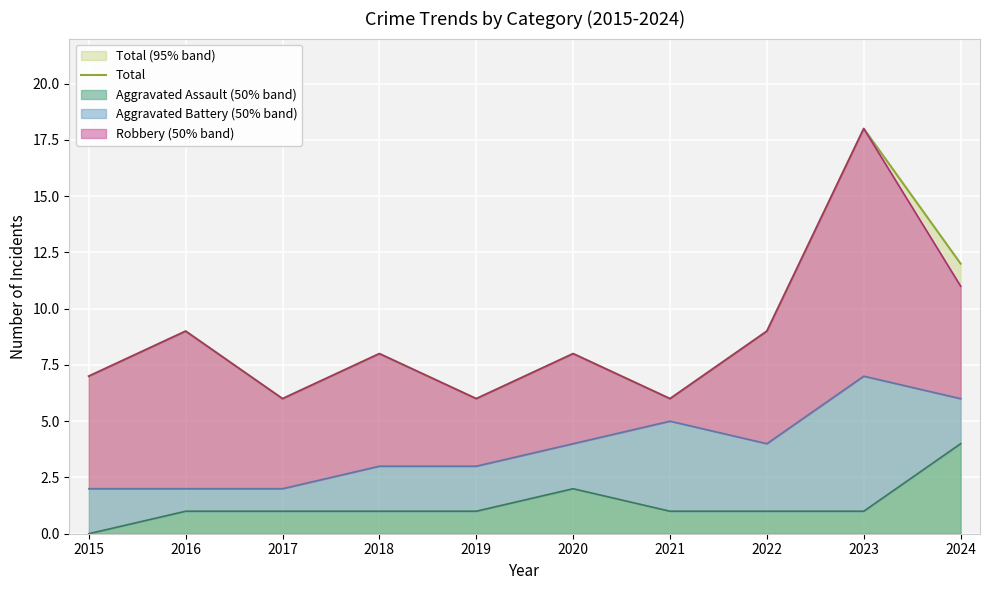

At which category does the data reach its first local peak?

2016